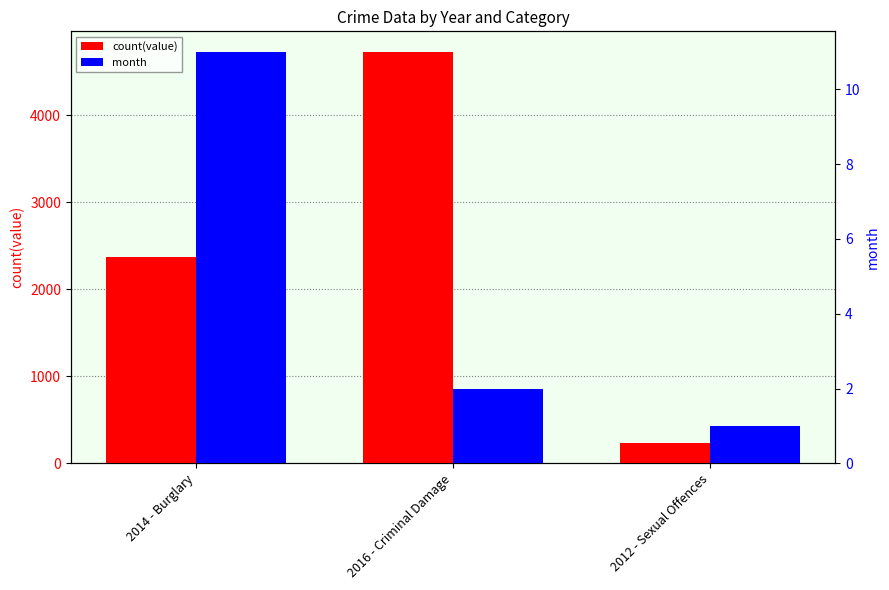

Which series has the largest total across all categories?

count(value)